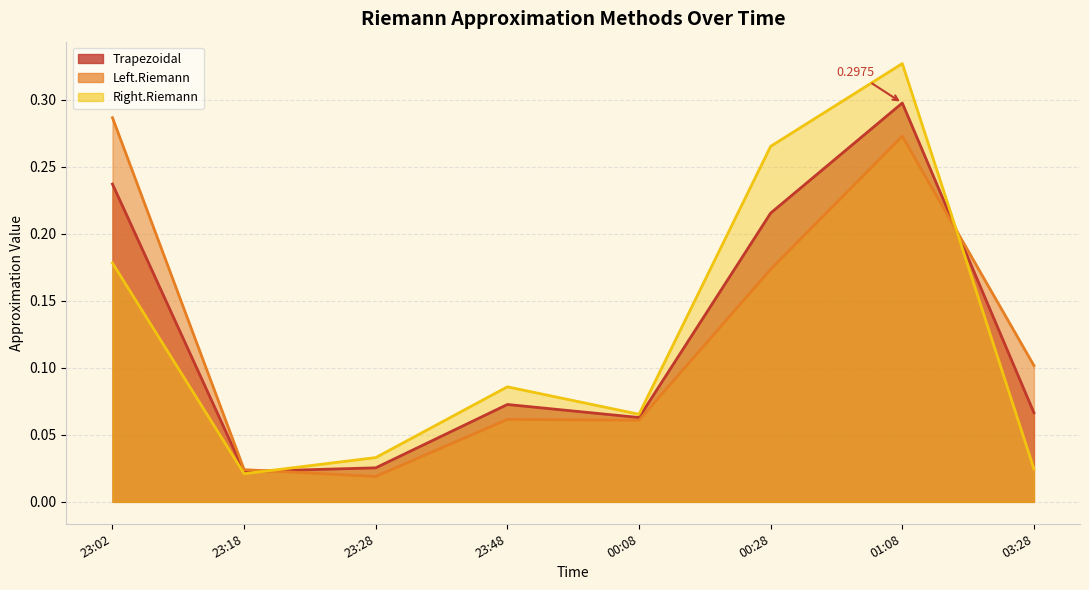

True or false: Left.Riemann and Right.Riemann cross at least once.

True